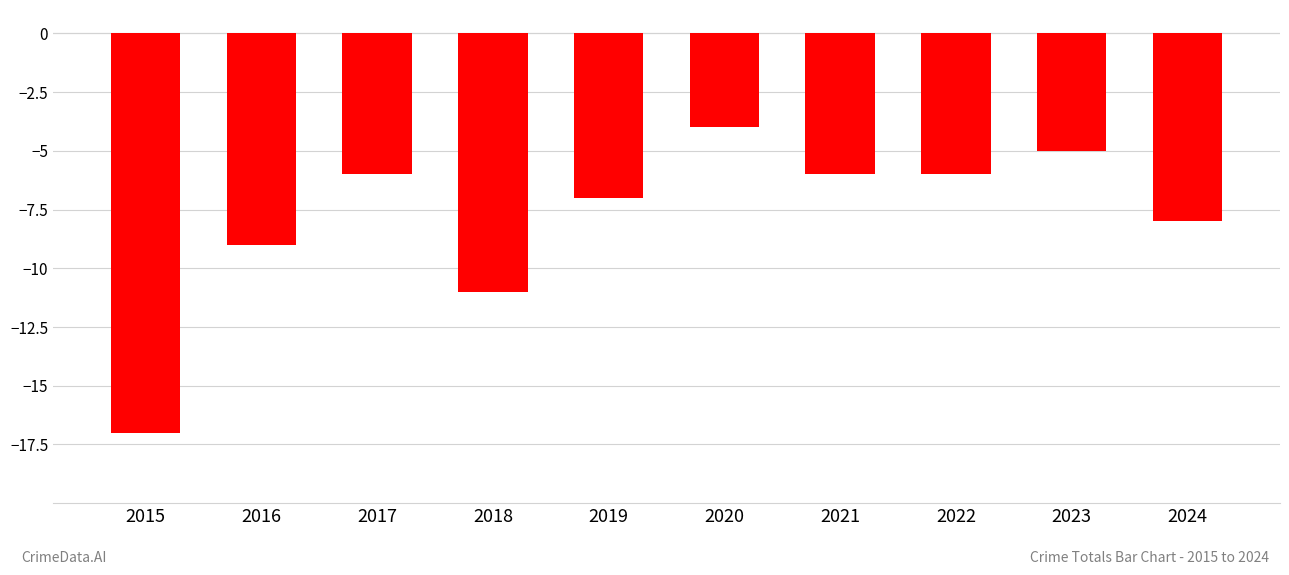

What is the difference between the maximum and minimum values?

13